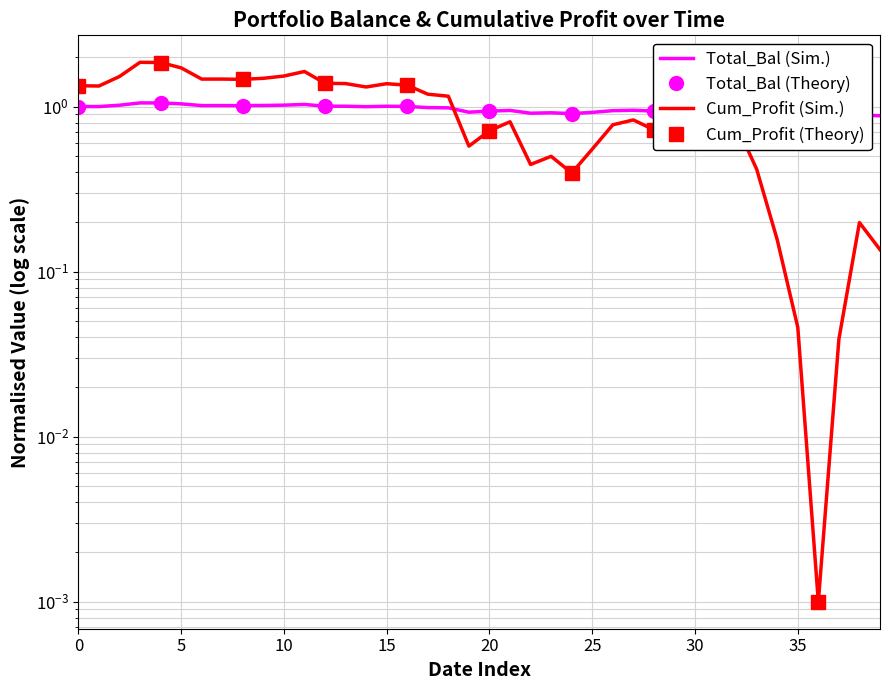

What is the sum of all Total_Bal values?

38.0